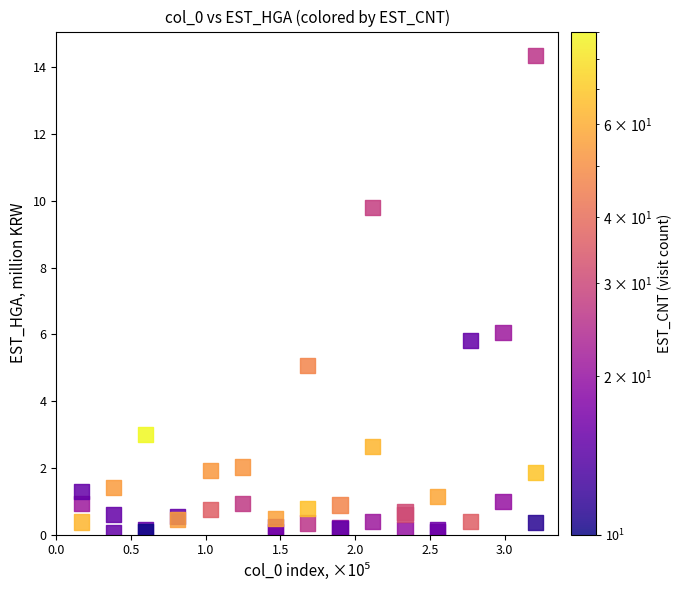

What Y value in the scatter plot is closest to 7?

6.1